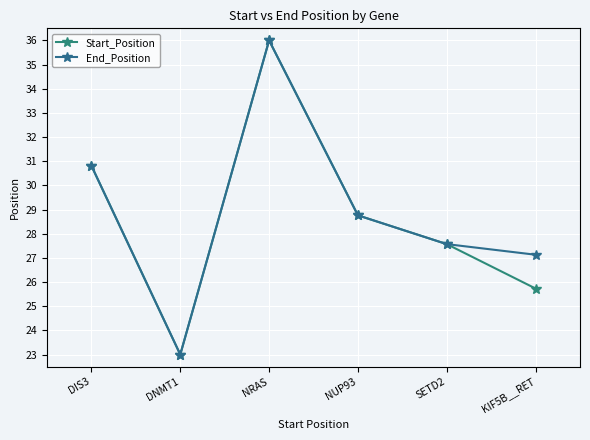

What is the approximate value of End_Position at KIF5B__RET?

27.1